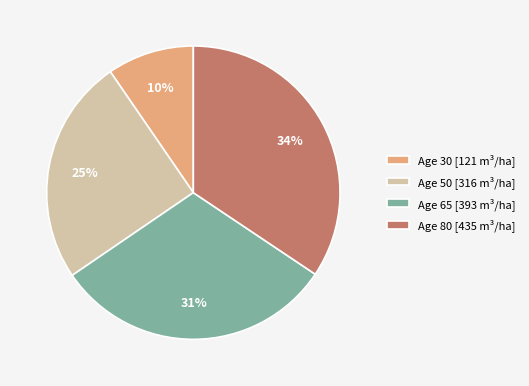

Which has a higher value, Age 50 [316 m³/ha] or Age 30 [121 m³/ha]?

Age 50 [316 m³/ha]